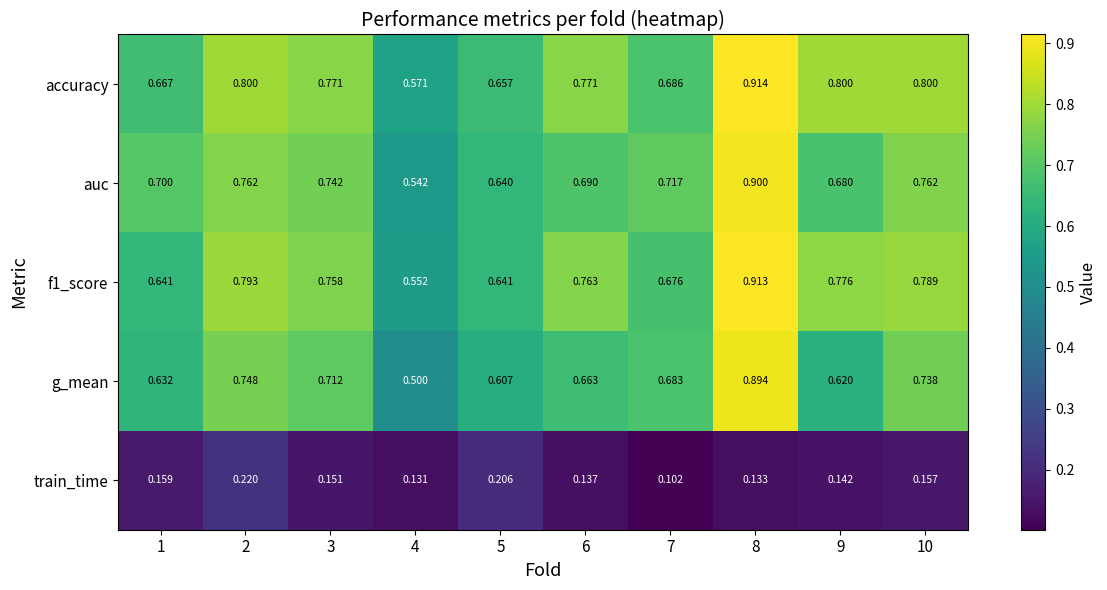

Which series has the widest spread of values?

g_mean